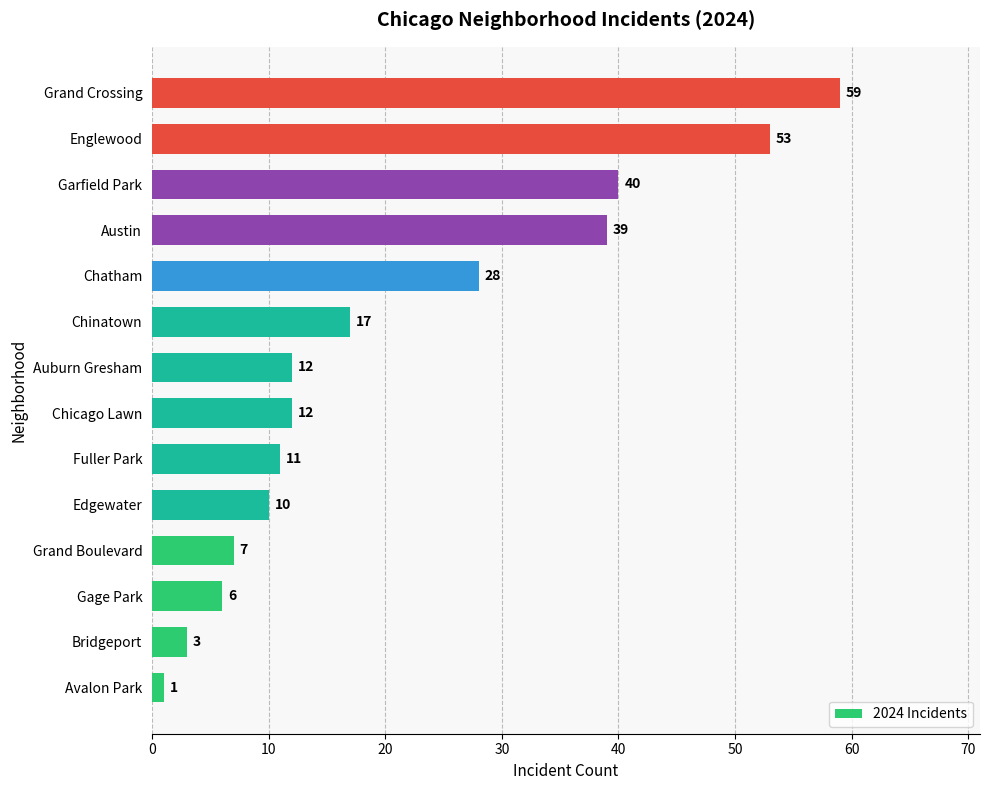

What is the change in value from Bridgeport to Chicago Lawn?

+9